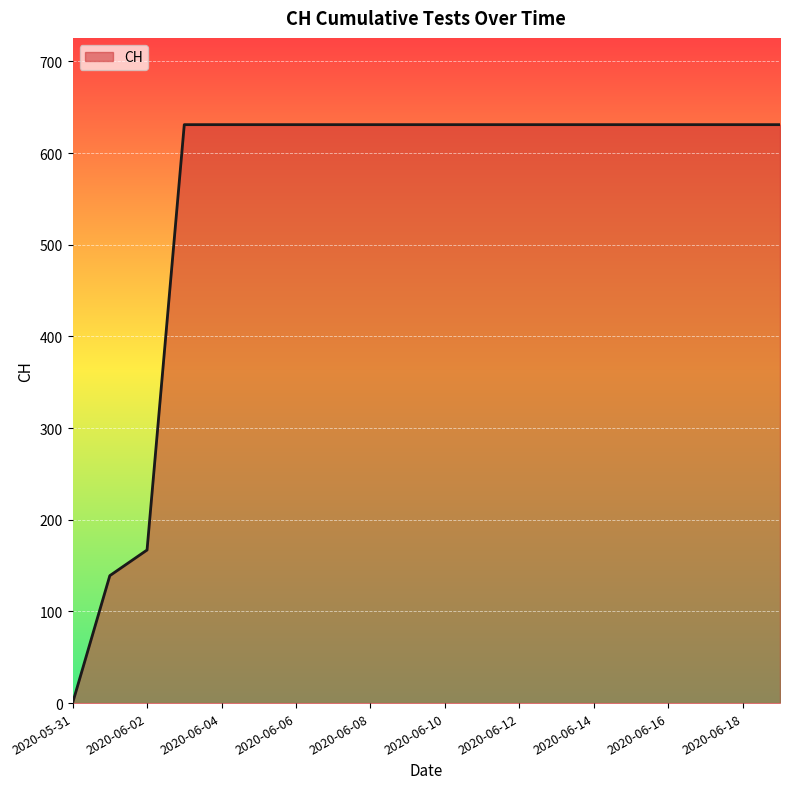

What is the greatest value displayed?

631